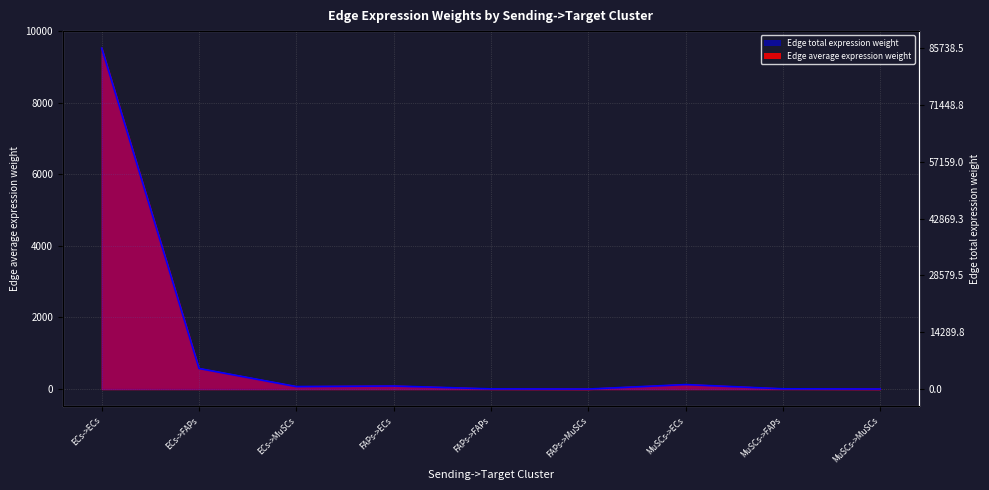

Reading right to left, list all the values displayed in this chart.

MuSCs->MuSCs=8.3	MuSCs->FAPs=68.5	MuSCs->ECs=1132.8	FAPs->MuSCs=5.6	FAPs->FAPs=46.6	FAPs->ECs=771.3	ECs->MuSCs=627.3	ECs->FAPs=5182.1	ECs->ECs=85738.5